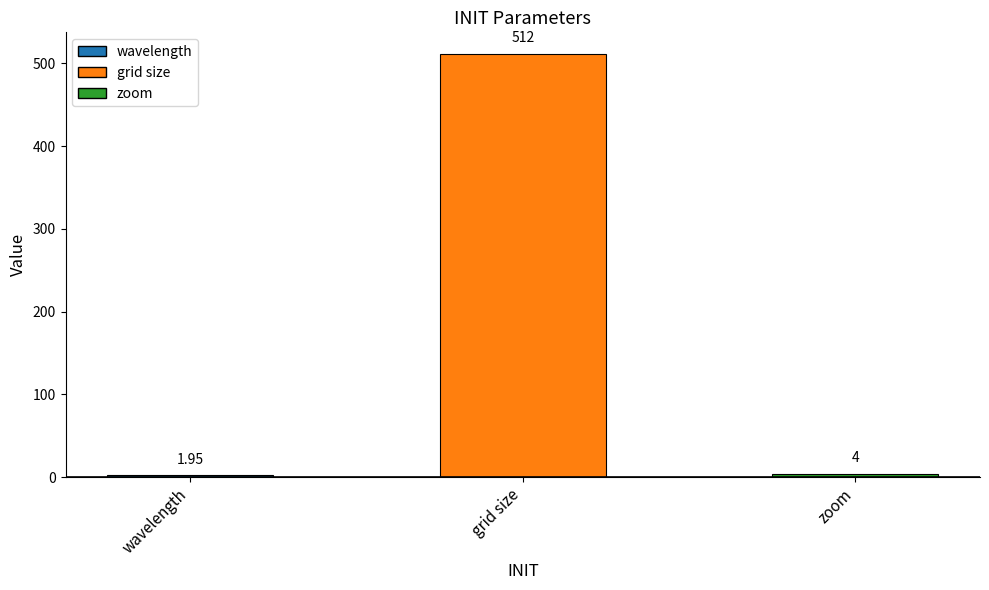

At which label does the data first exceed 4?

grid size